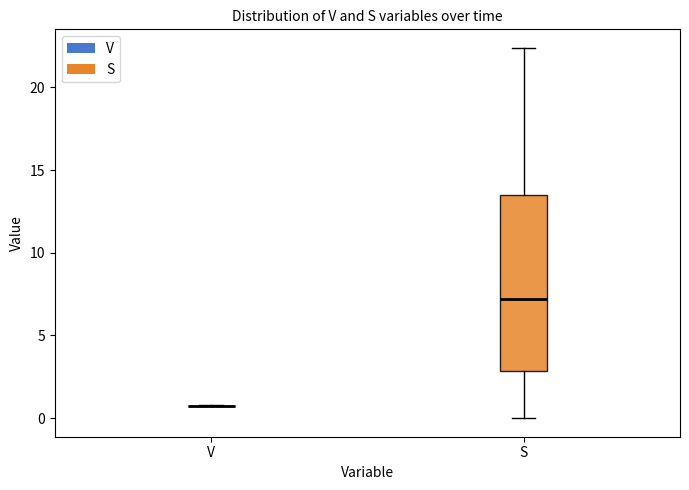

Comparing the boxes themselves (not the whiskers), which one is the tallest?

S